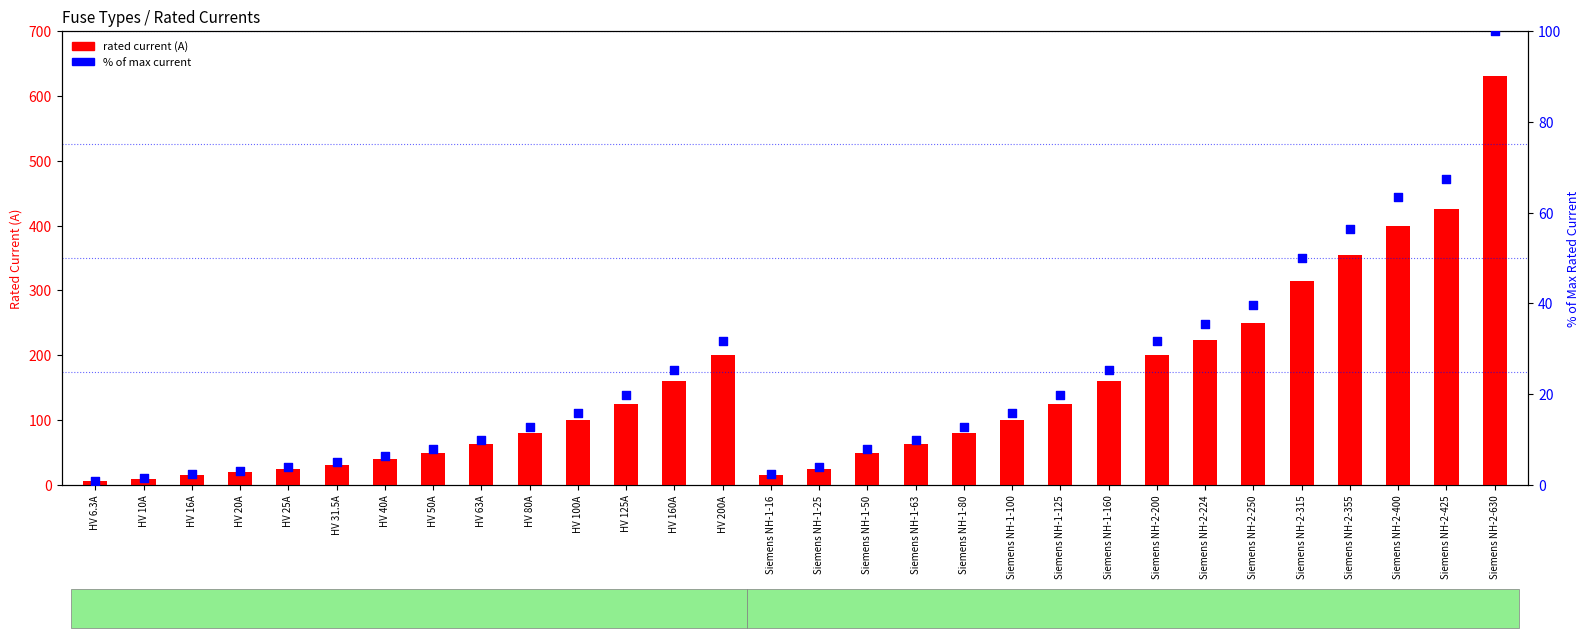

At how many categories does at least one series exceed 368?

3